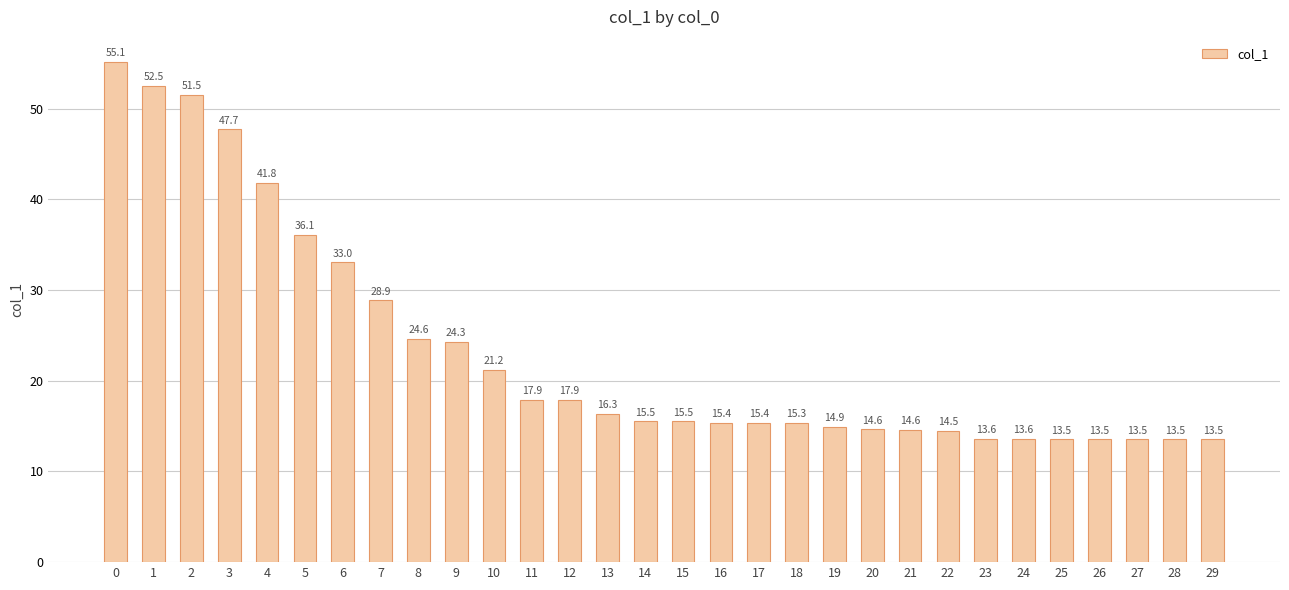

How many series are shown in this chart?

1